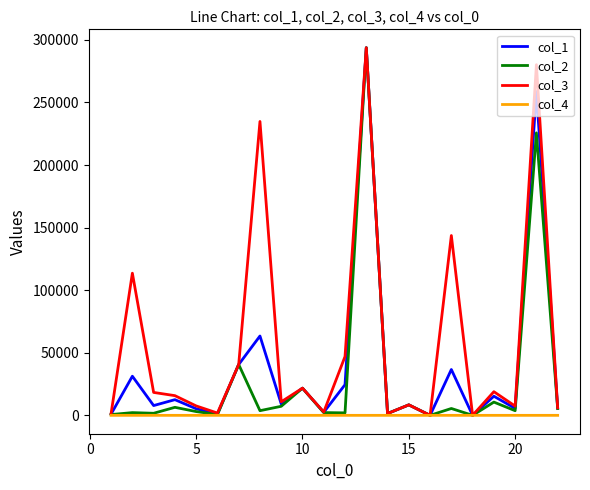

What is the maximum value shown in the chart?

293778.0